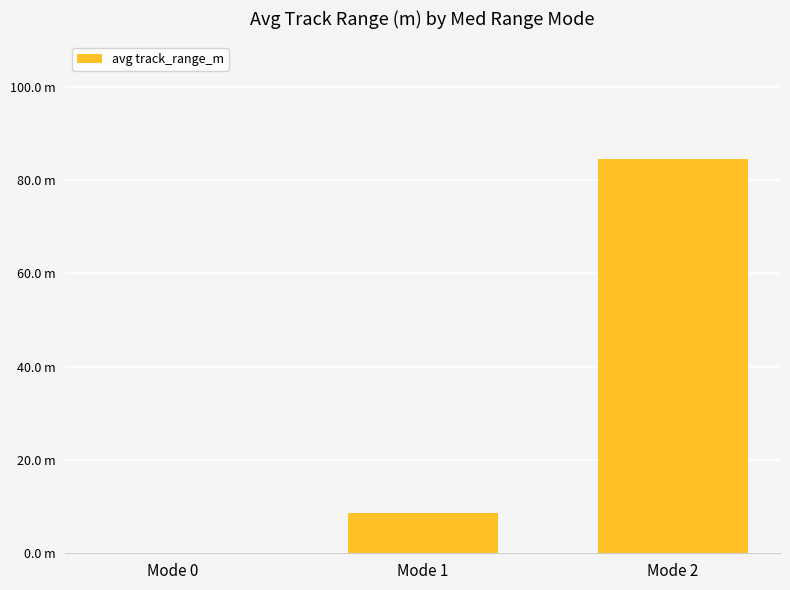

How many bars are there in total?

3